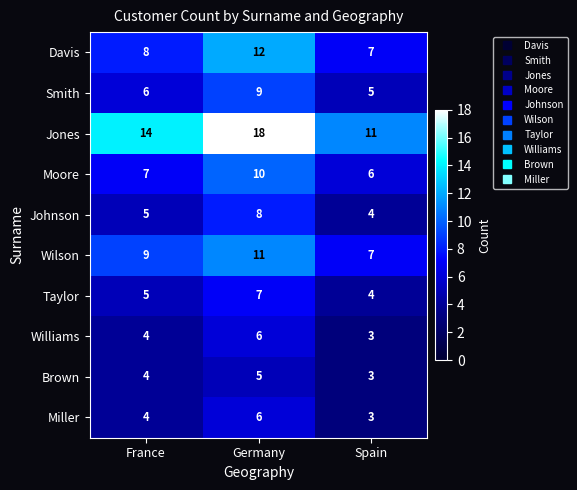

Which series has the largest total across all categories?

Jones